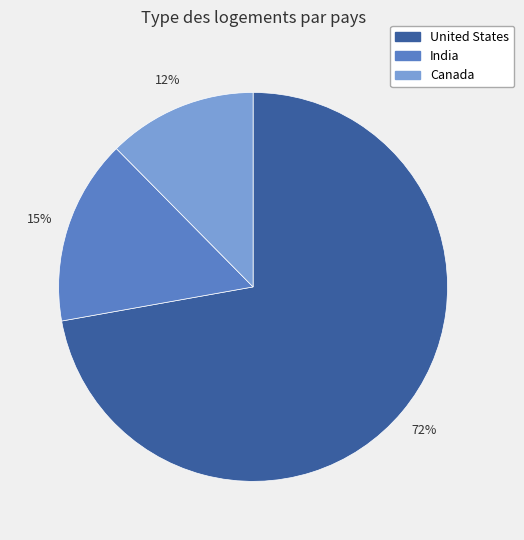

To the nearest percent, what is the combined percentage of United States and India?

88%